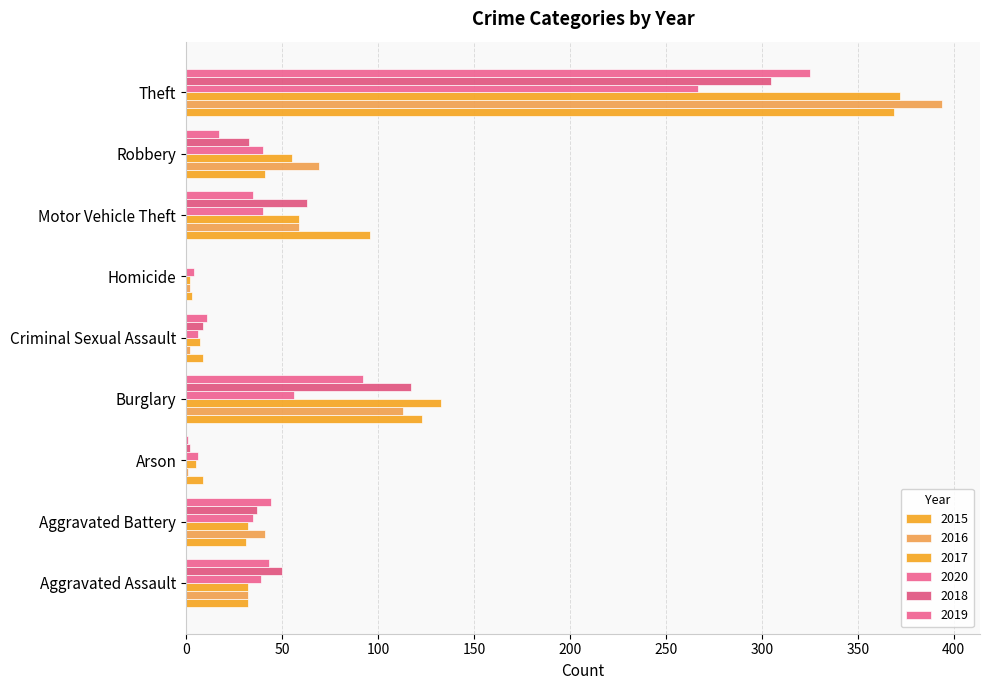

Which label corresponds to the smallest value in the chart?

Homicide